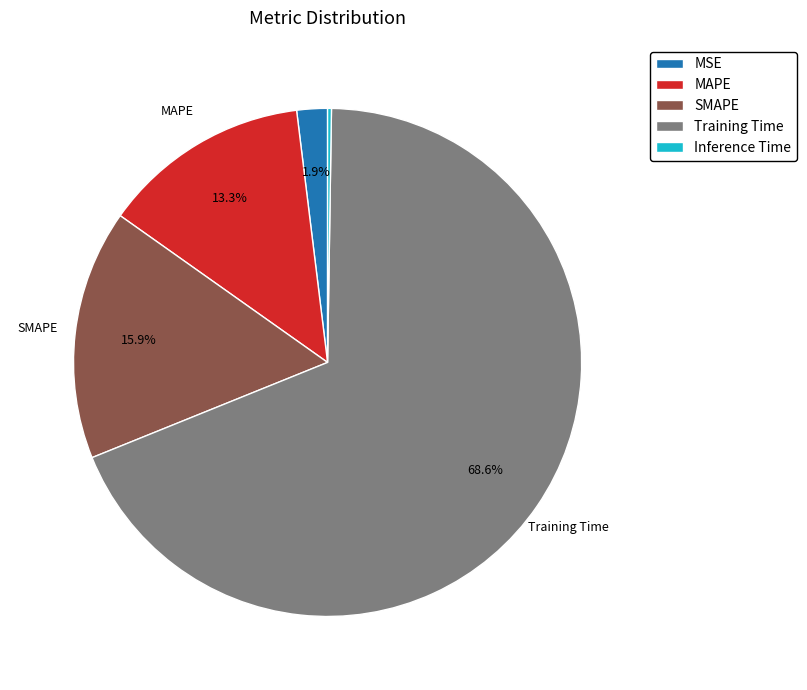

Which slice is the largest?

Training Time